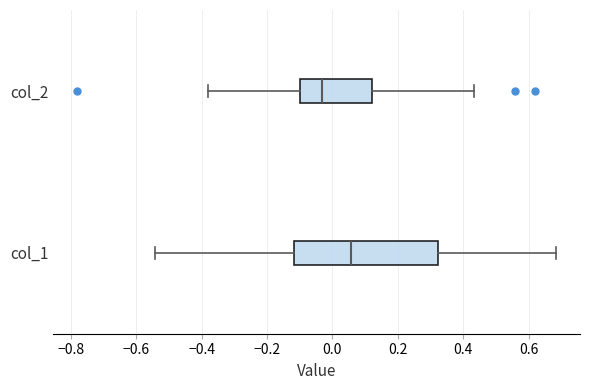

Where is the right edge of the box for col_2 on the x-axis? The values are not printed on the chart, so give them approximately, as read against the axis.

0.12